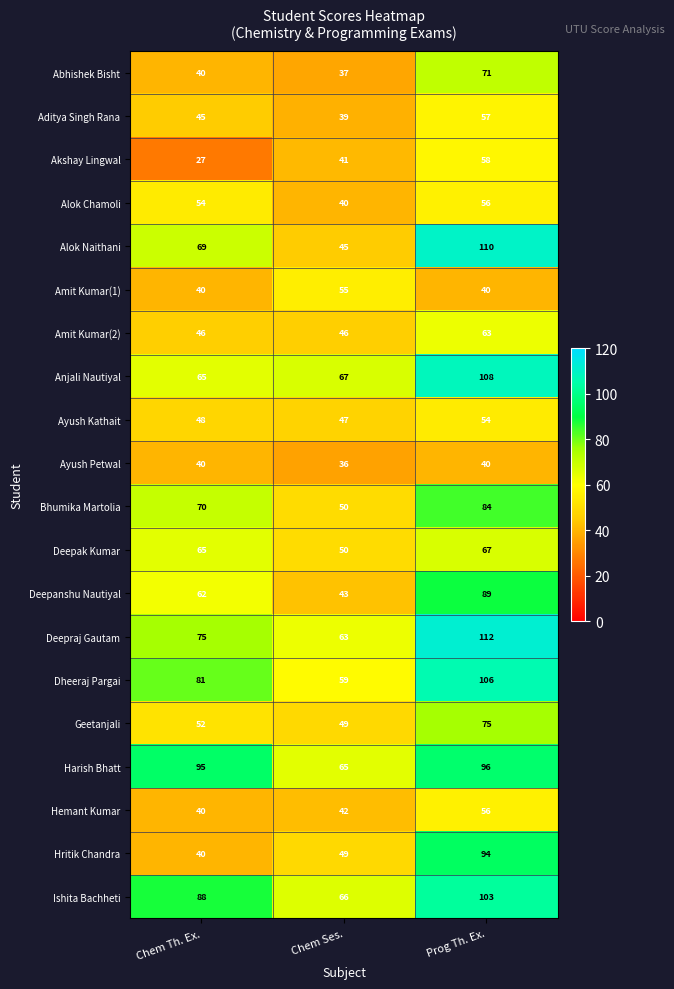

List the labels in order of Ishita Bachheti value, smallest first.

Chem Ses., Chem Th. Ex., Prog Th. Ex.